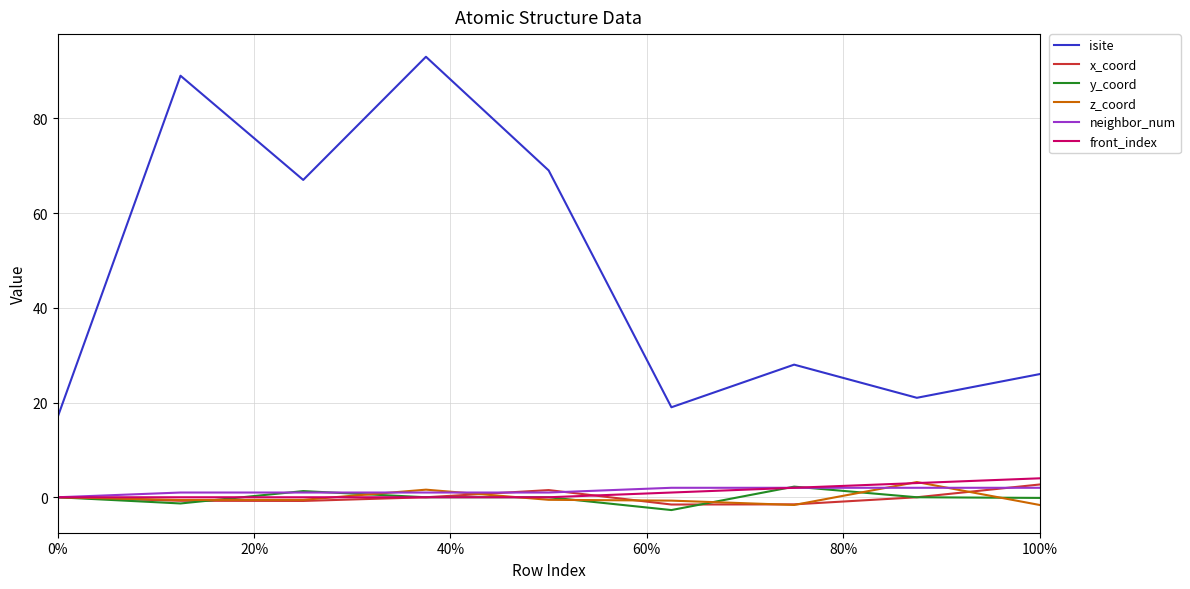

True or false: isite and z_coord intersect in this chart.

False